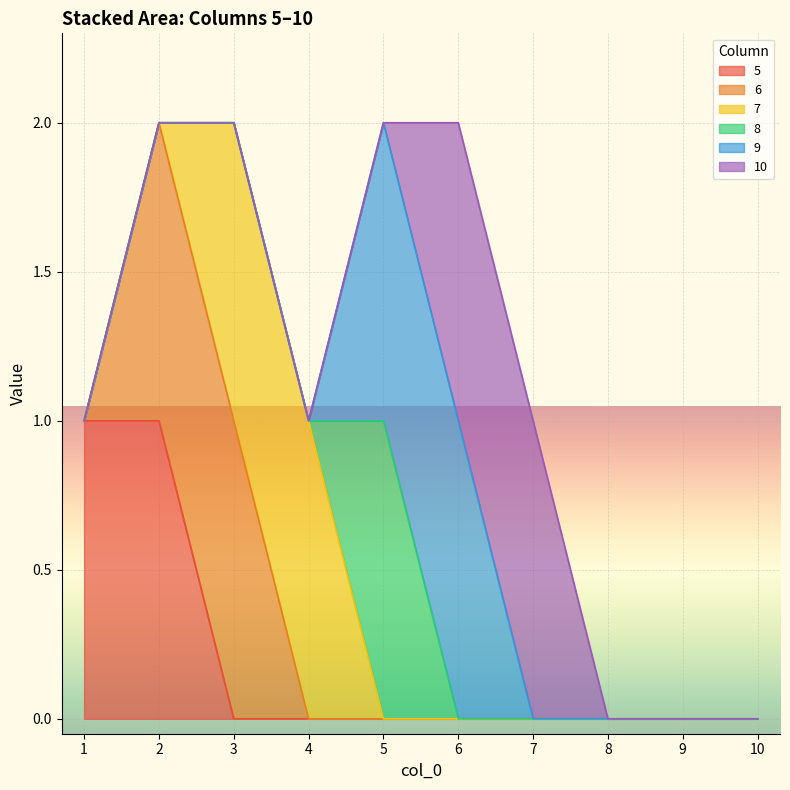

At how many categories does at least one series exceed 0?

7